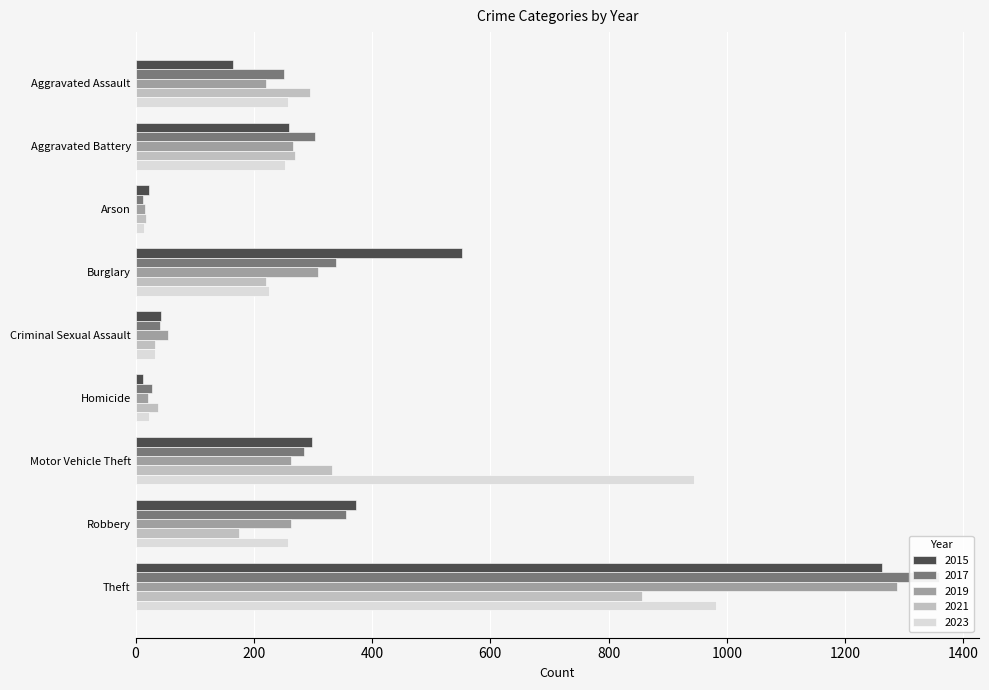

Is the value of 2015 at Arson greater than the value of 2023 at Robbery?

No